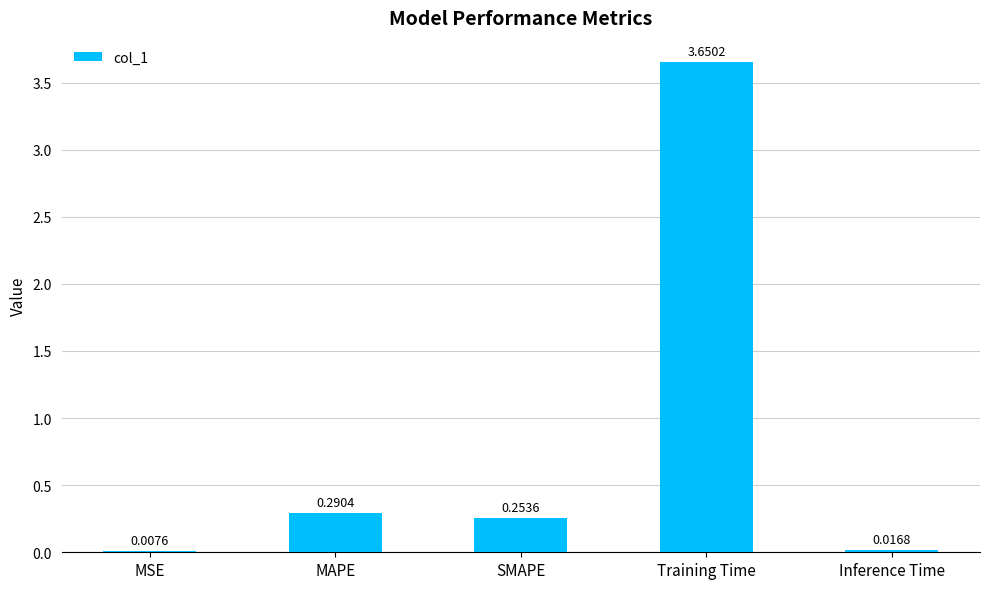

At which category does the chart reach its peak across all series?

Training Time